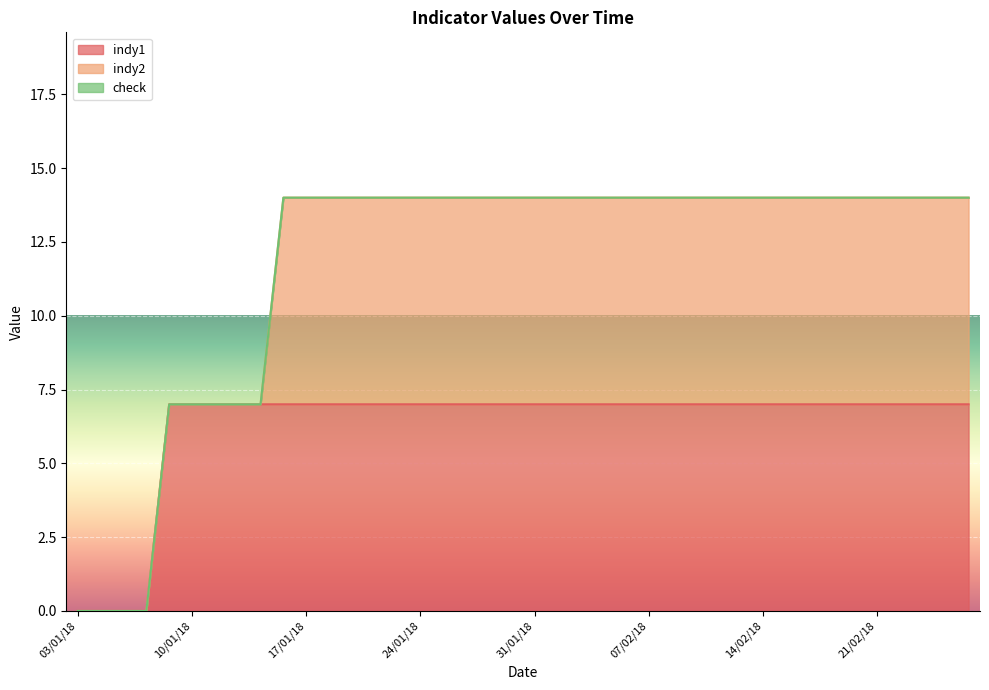

The value of indy1 at 21/02/18 is 7. True or false?

True